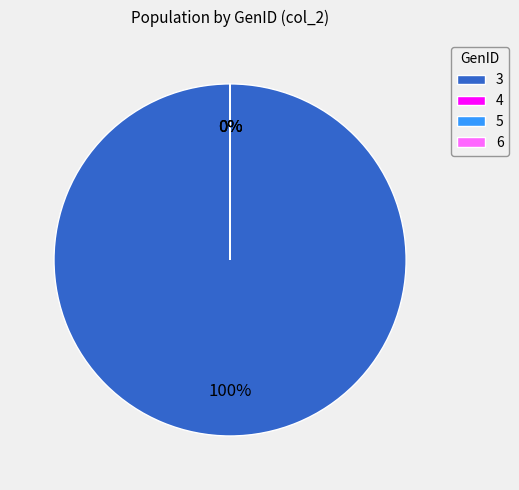

Does any single category account for the majority?

Yes